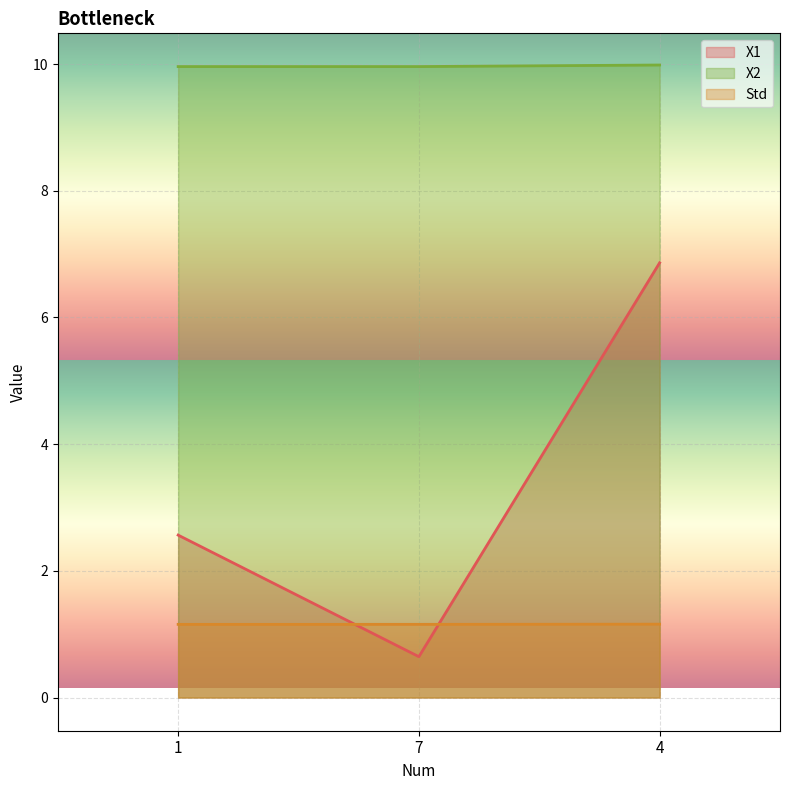

What is the sum of all Std values?

3.5